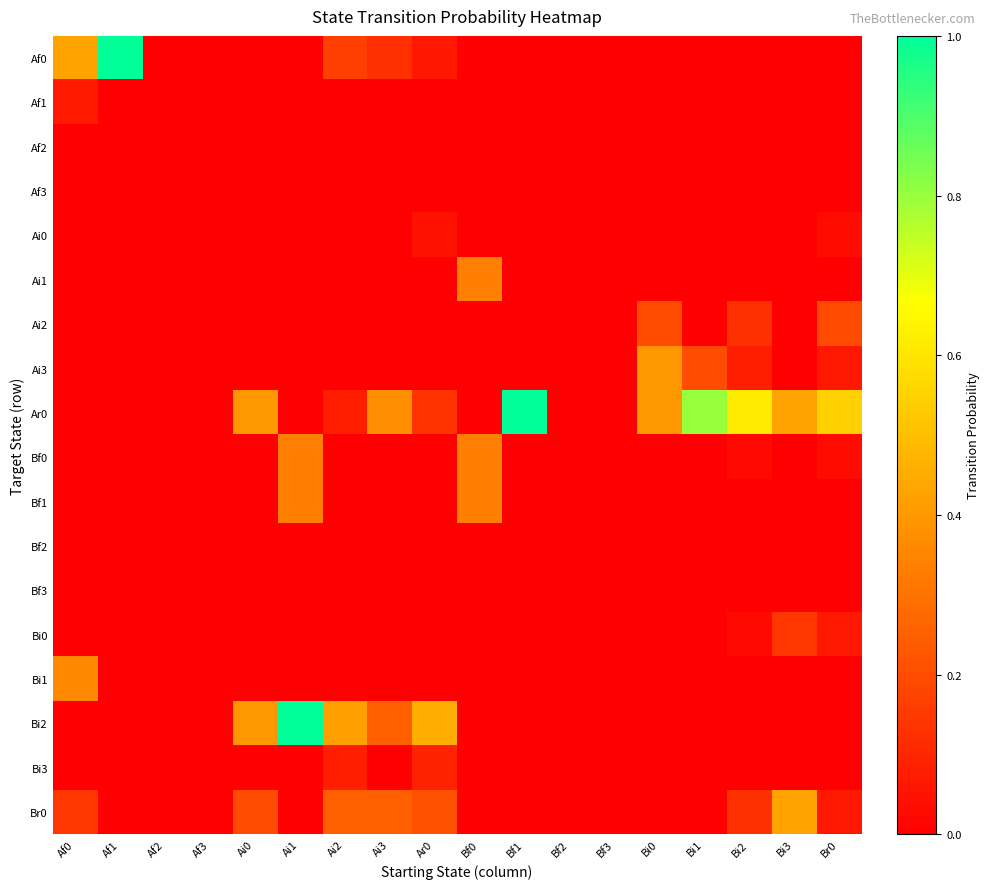

Which has a higher value, Bf2 or Af0?

Af0